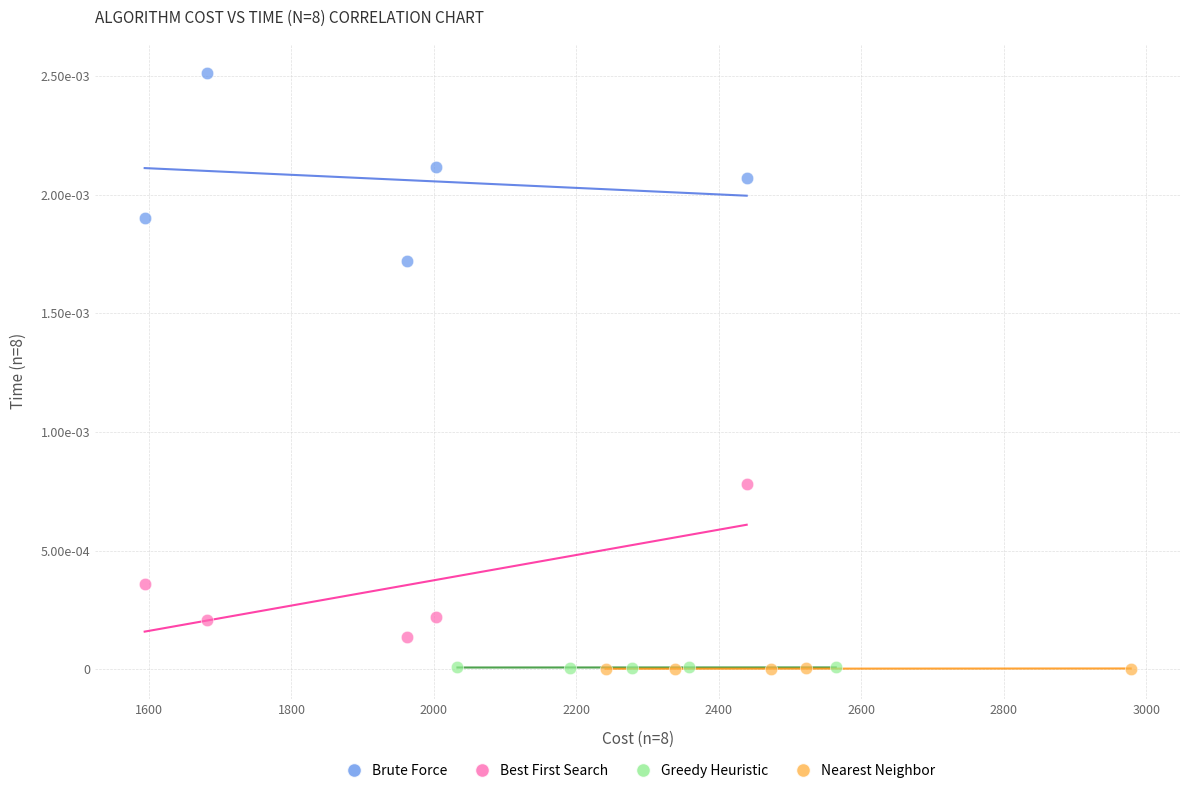

Which series has the widest spread of Y values?

Brute Force